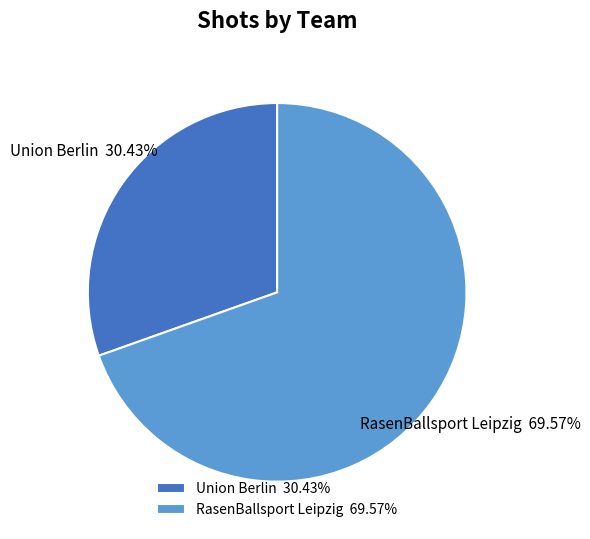

To the nearest percent, what percentage of the pie is Union Berlin?

30%